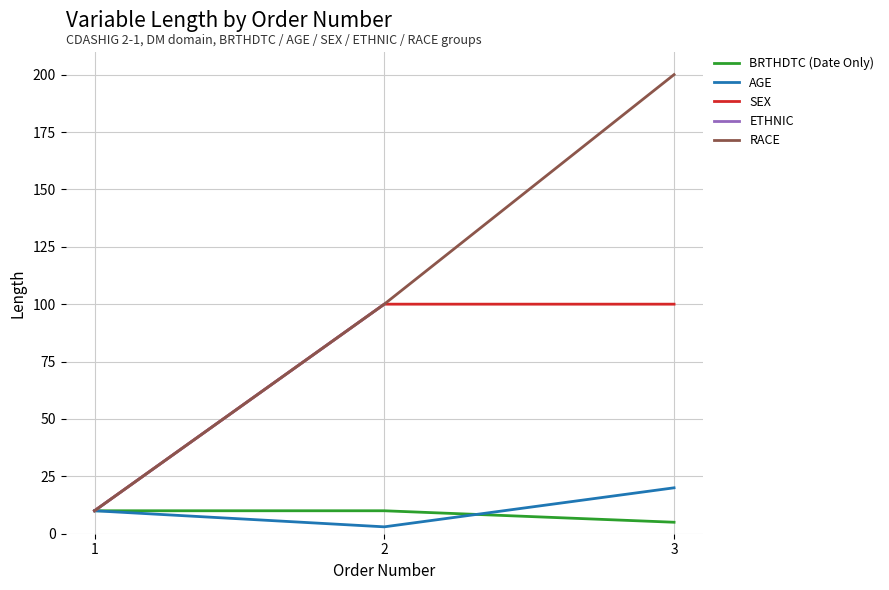

What is the value of the SEX point at the 3rd from the left?

100